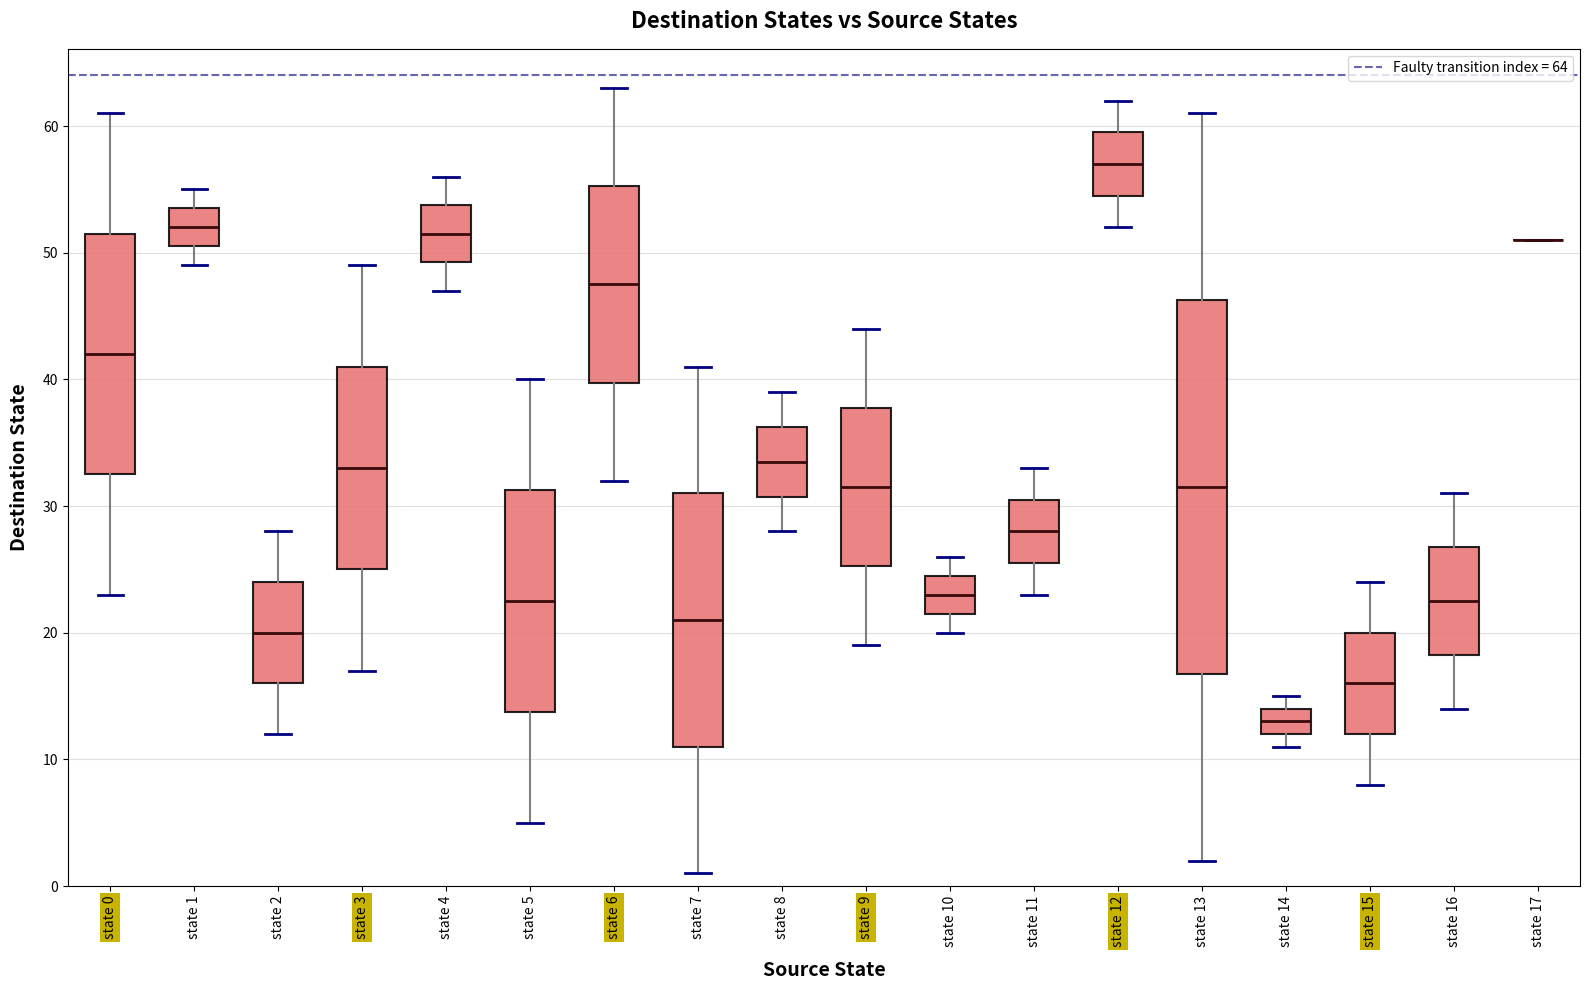

Reading left to right, read every box against the y-axis: the position of its median line, the range the box covers, and the ends of its whiskers. The values are not printed on the chart, so give them approximately, as read against the axis.

state 0: median 42, box 33 to 52, whiskers 23 to 61
state 1: median 52, box 51 to 54, whiskers 49 to 55
state 2: median 20, box 16 to 24, whiskers 12 to 28
state 3: median 33, box 25 to 41, whiskers 17 to 49
state 4: median 52, box 49 to 54, whiskers 47 to 56
state 5: median 23, box 14 to 31, whiskers 5 to 40
state 6: median 48, box 40 to 55, whiskers 32 to 63
state 7: median 21, box 11 to 31, whiskers 1 to 41
state 8: median 34, box 31 to 36, whiskers 28 to 39
state 9: median 32, box 25 to 38, whiskers 19 to 44
state 10: median 23, box 22 to 25, whiskers 20 to 26
state 11: median 28, box 26 to 31, whiskers 23 to 33
state 12: median 57, box 55 to 60, whiskers 52 to 62
state 13: median 32, box 17 to 46, whiskers 2 to 61
state 14: median 13, box 12 to 14, whiskers 11 to 15
state 15: median 16, box 12 to 20, whiskers 8 to 24
state 16: median 23, box 18 to 27, whiskers 14 to 31
state 17: box collapsed to a line at 51, whiskers 51 to 51